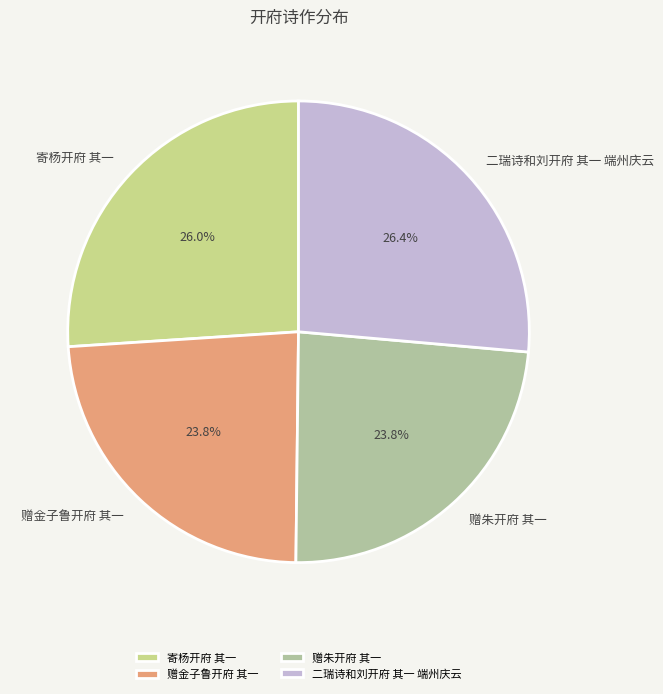

Does 寄杨开府 其一 account for over 50% of the chart?

No